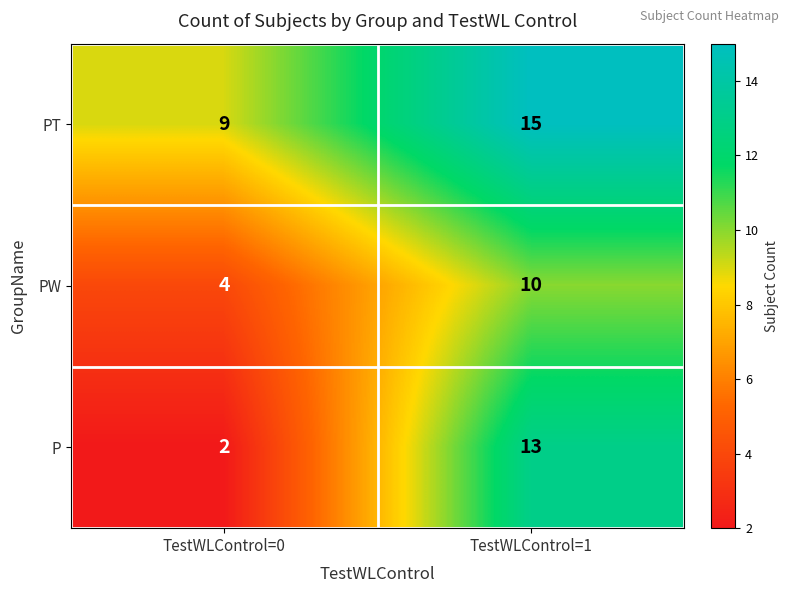

Reading left to right, transcribe all the data shown in this chart.

PT: 9	15
PW: 4	10
P: 2	13